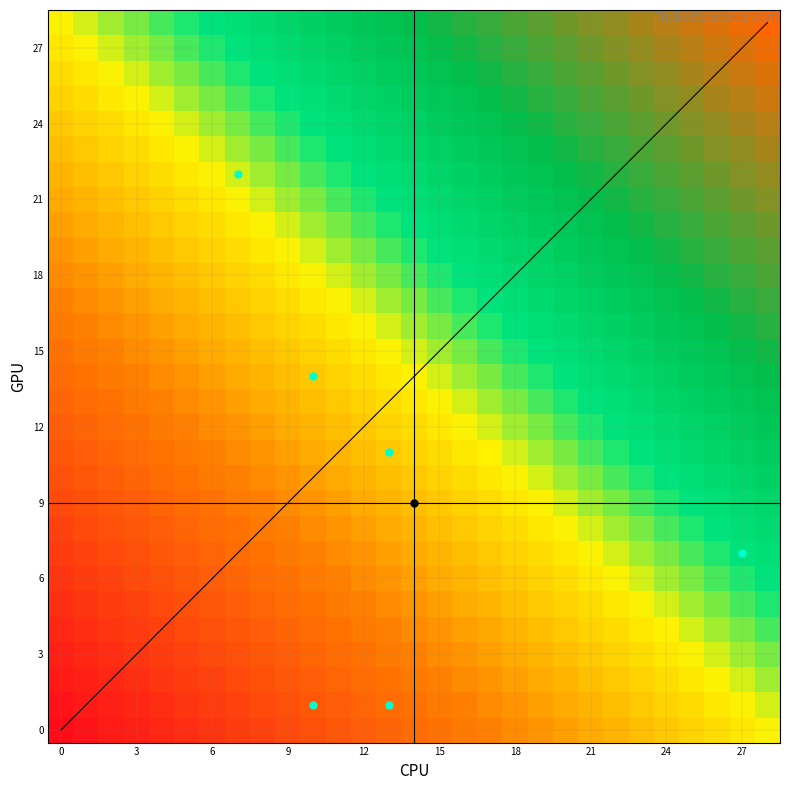

What is the difference between the maximum and minimum values in the 21 series?

1.0